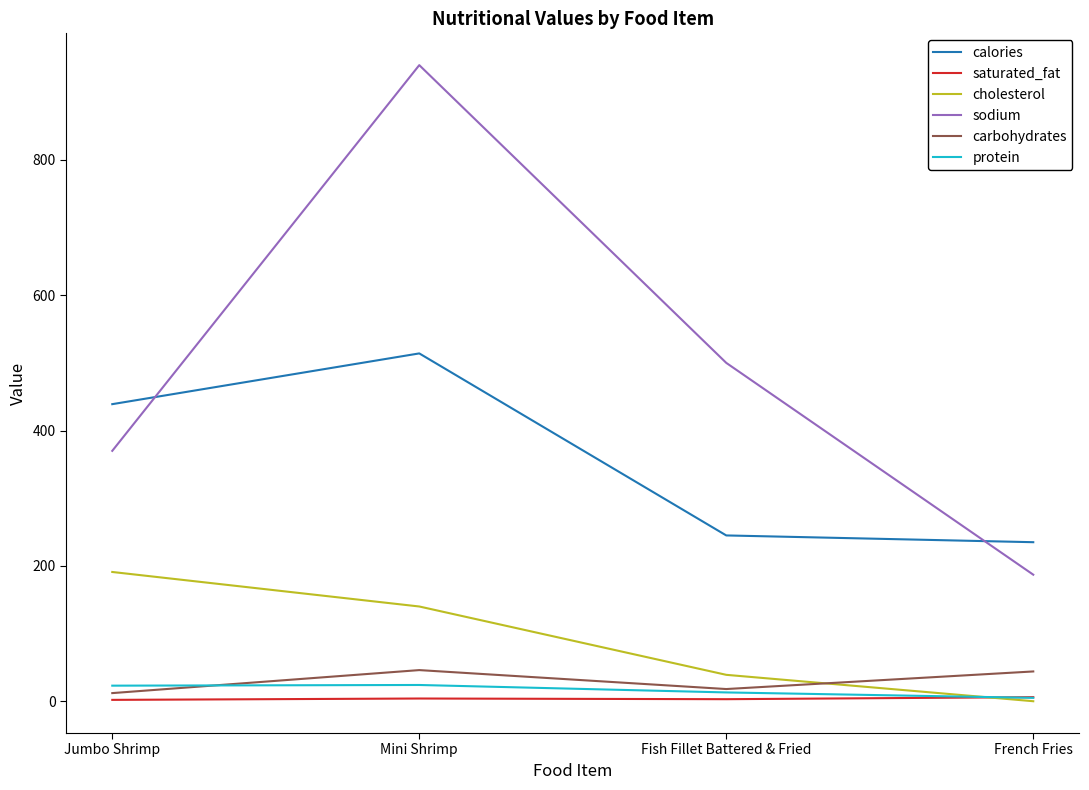

Which series has the largest total across all categories?

sodium